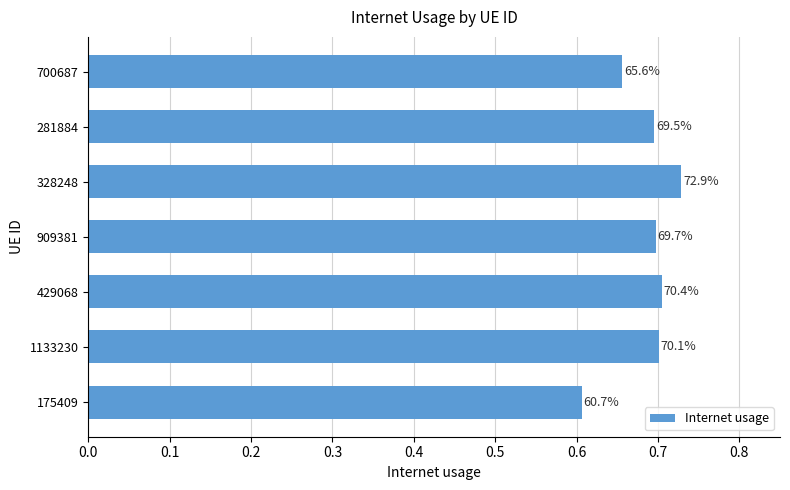

How many bars are there in total?

7